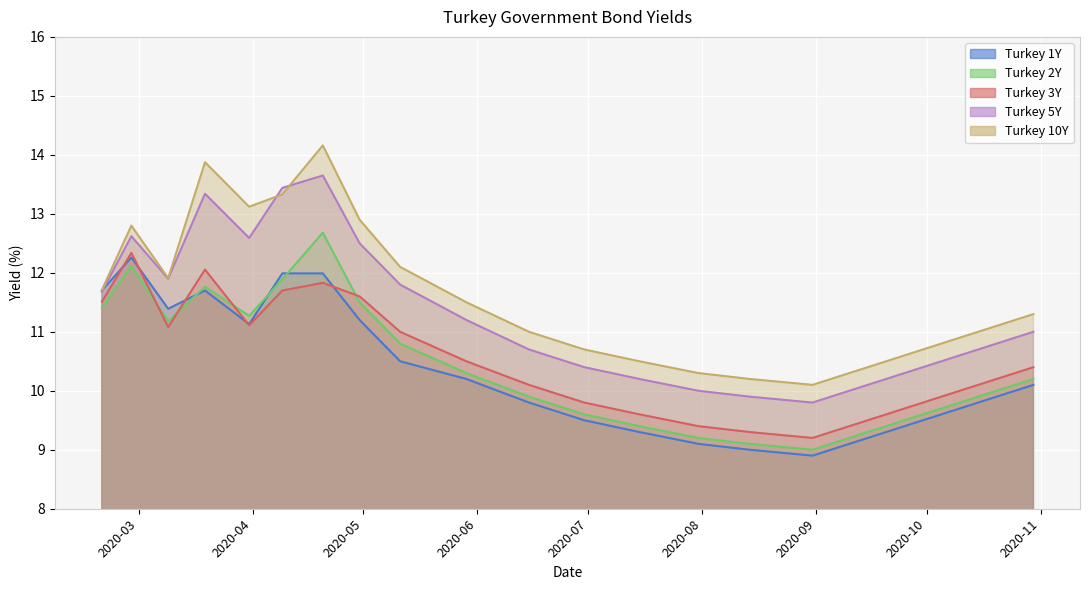

Which category has the highest value in the Turkey 10Y series?

2020-04-20